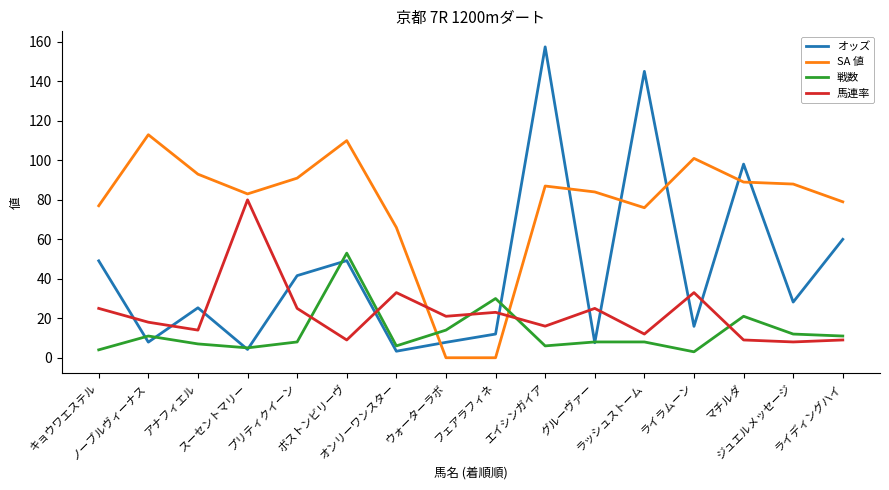

Which series has the largest total across all categories?

SA 値